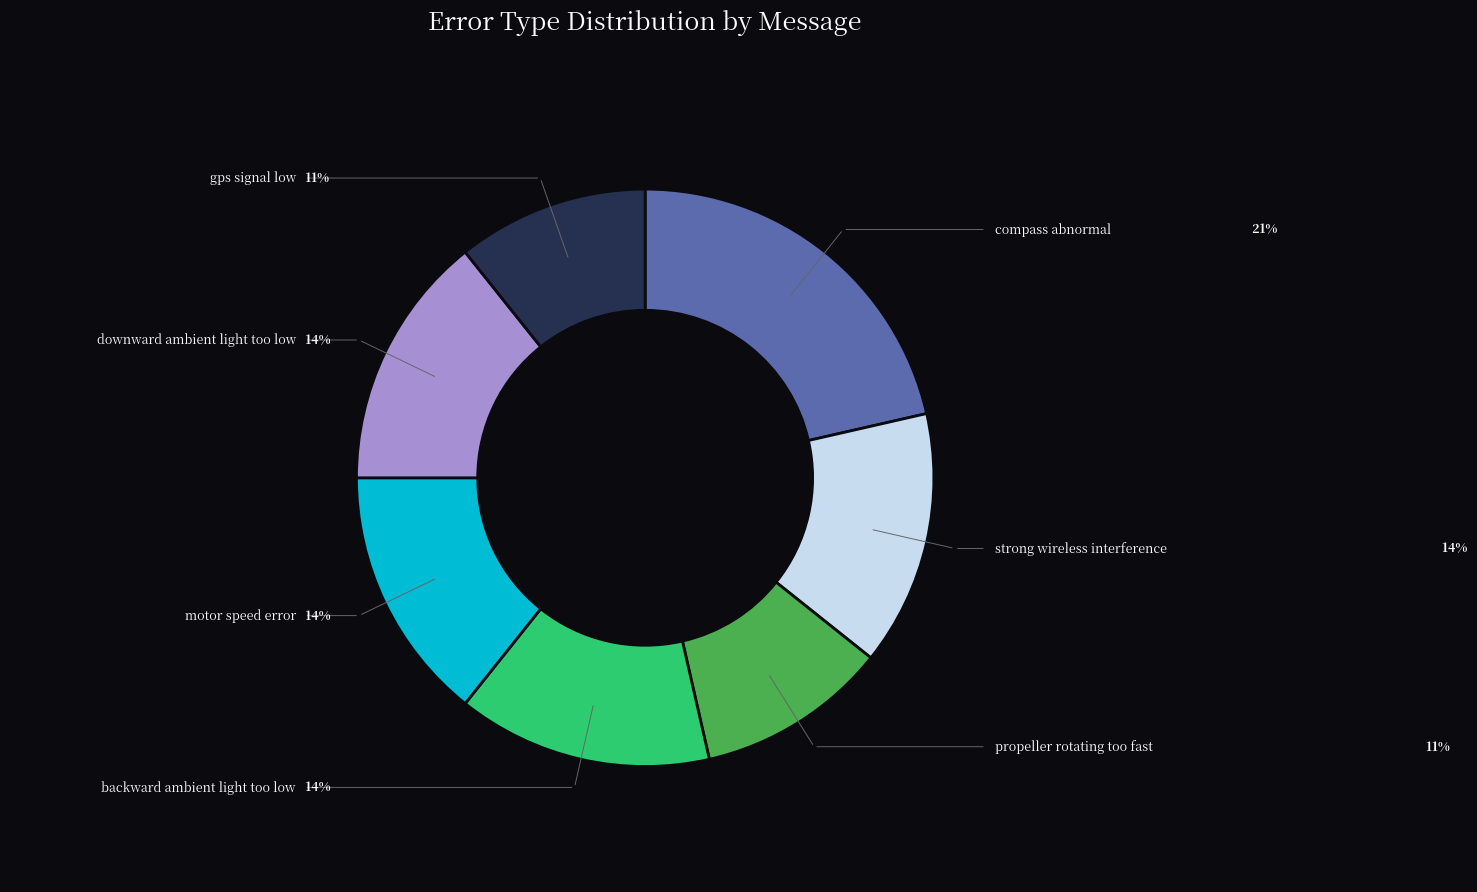

Is there any slice that represents more than half of the pie?

No